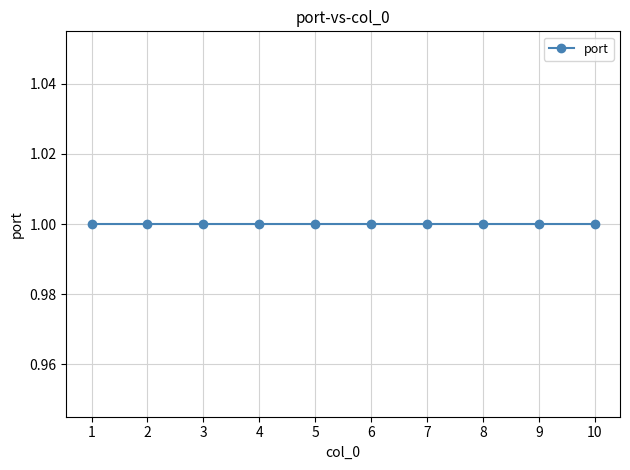

Is it true that port equals 1 at 9?

True